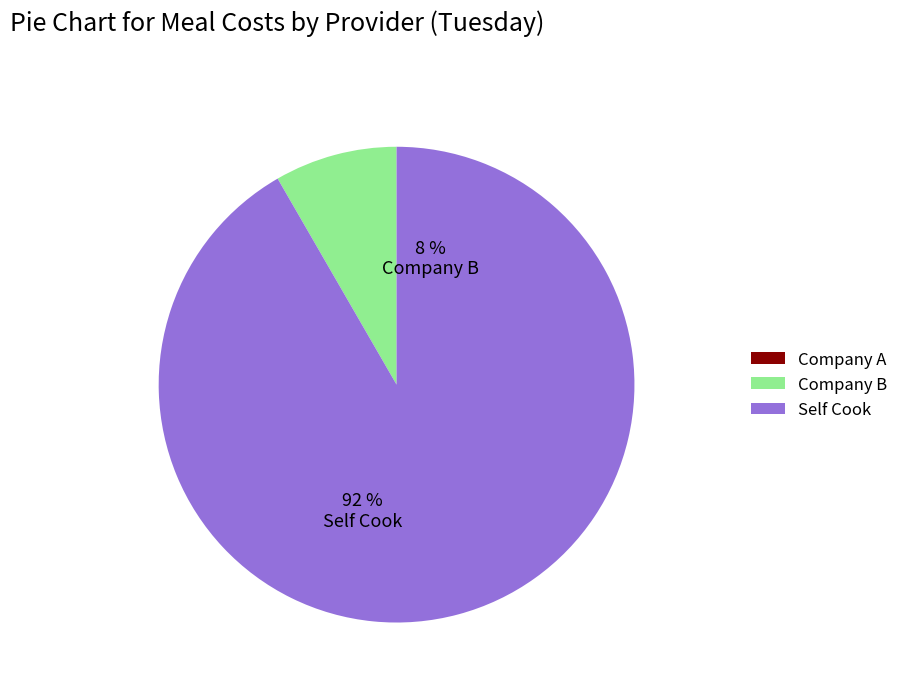

How many slices are in this pie chart?

3